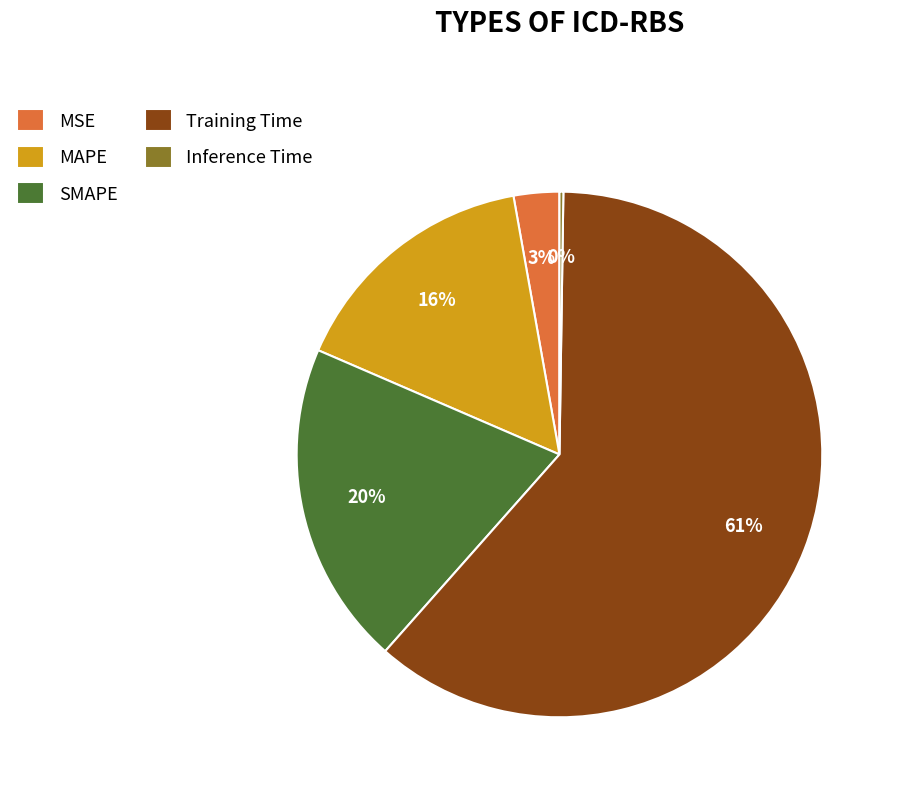

To the nearest percent, what is the average slice percentage?

20%